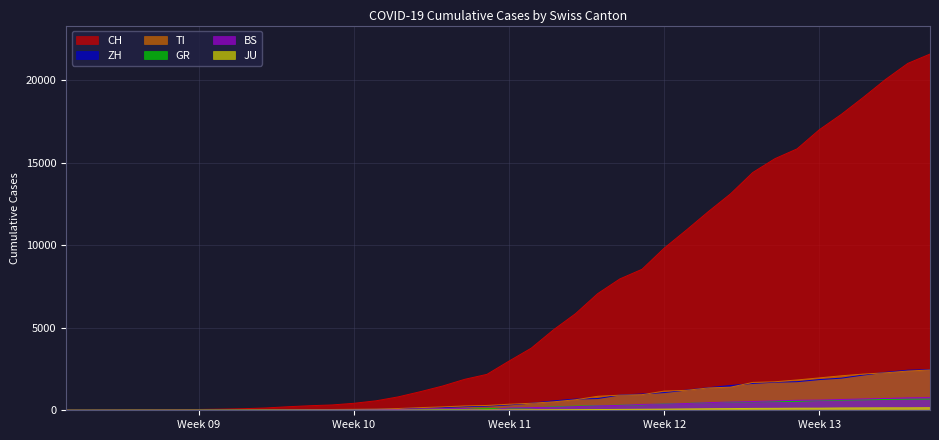

Which series has the largest total across all categories?

CH